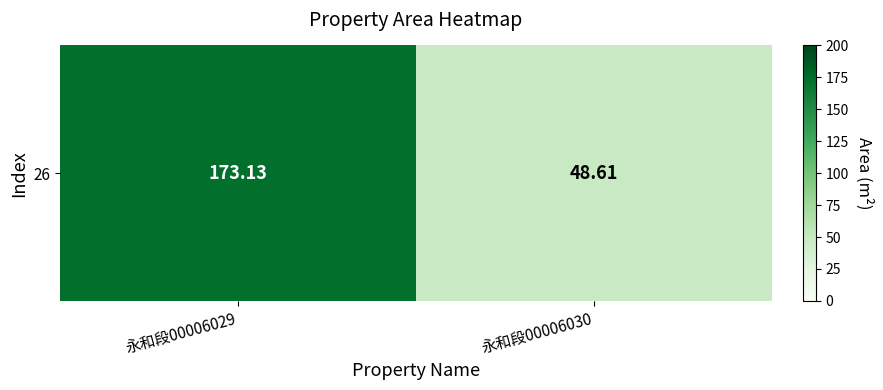

List the labels in order of value, largest first.

永和段00006029, 永和段00006030